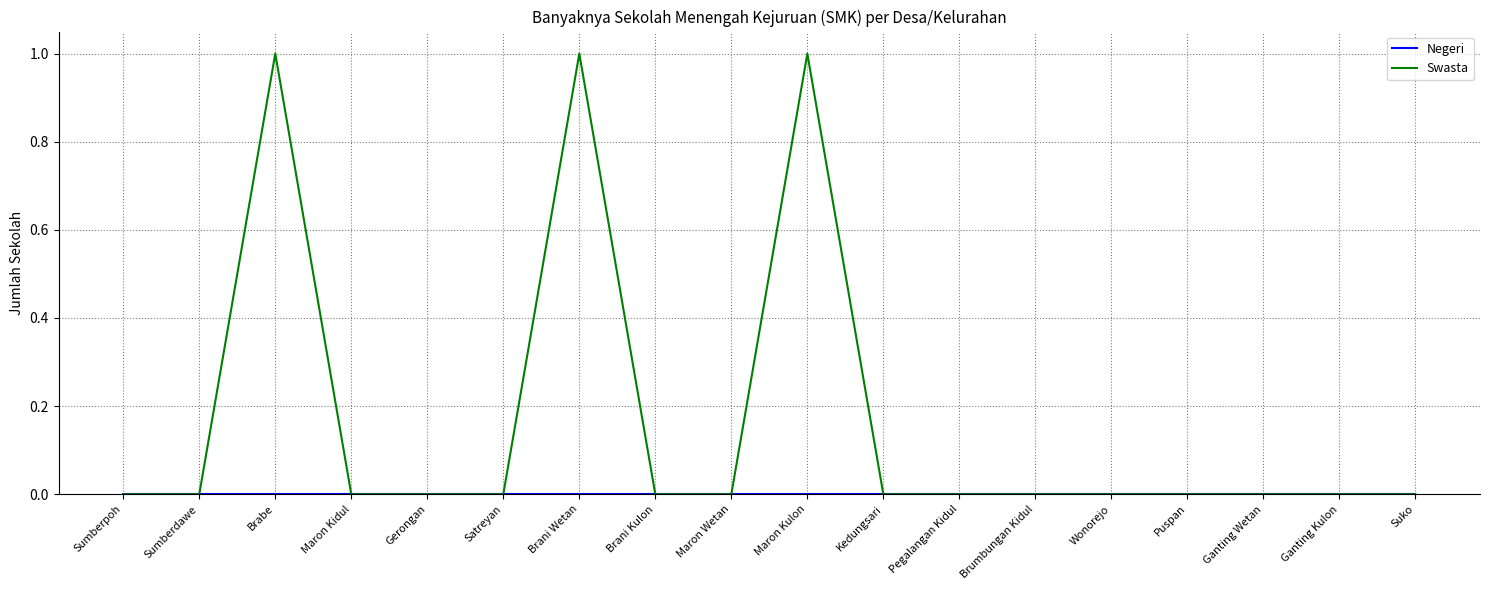

What position from the right is Maron Wetan?

10